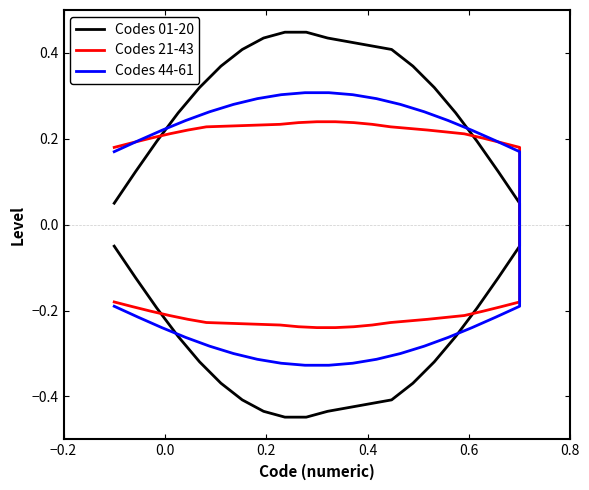

How many data points in Codes 21-43 are less than 0?

18